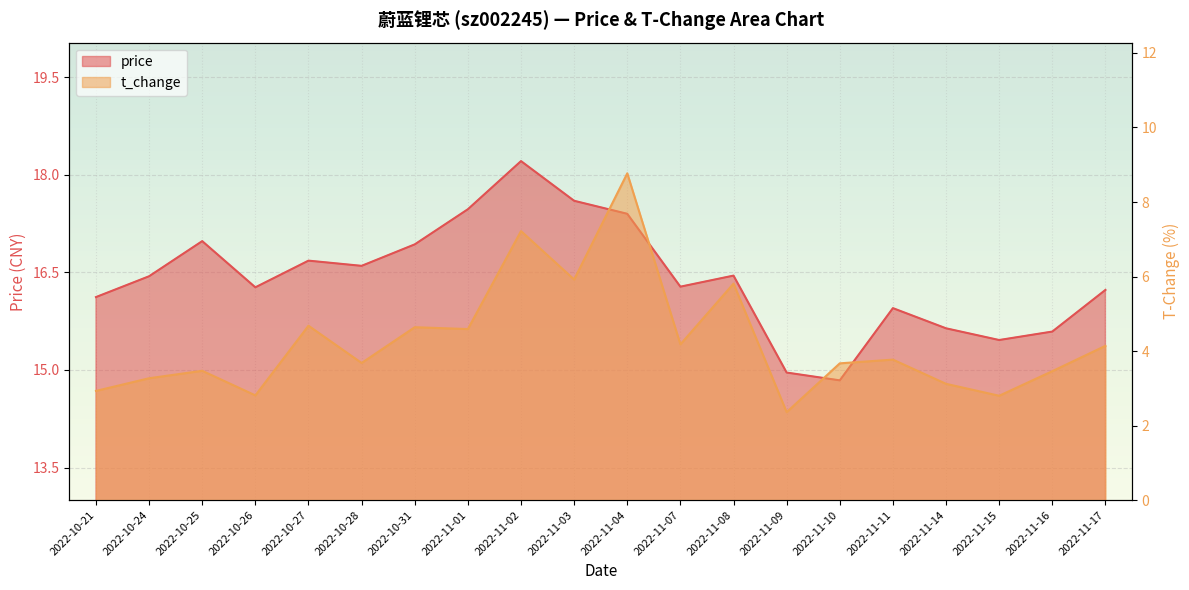

How many lines are shown in the chart?

2